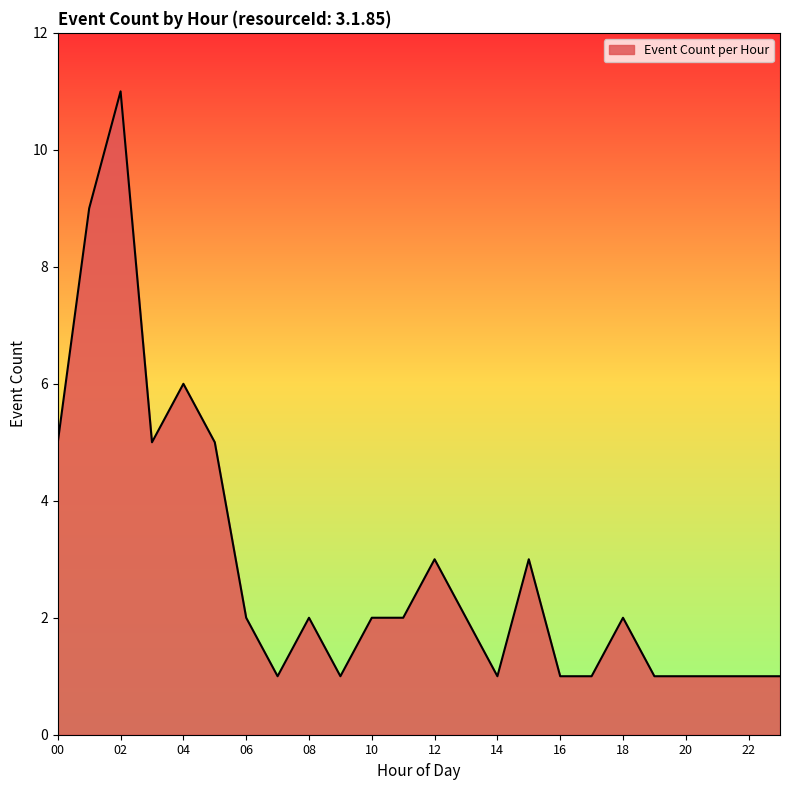

What is the maximum value shown in the chart?

11